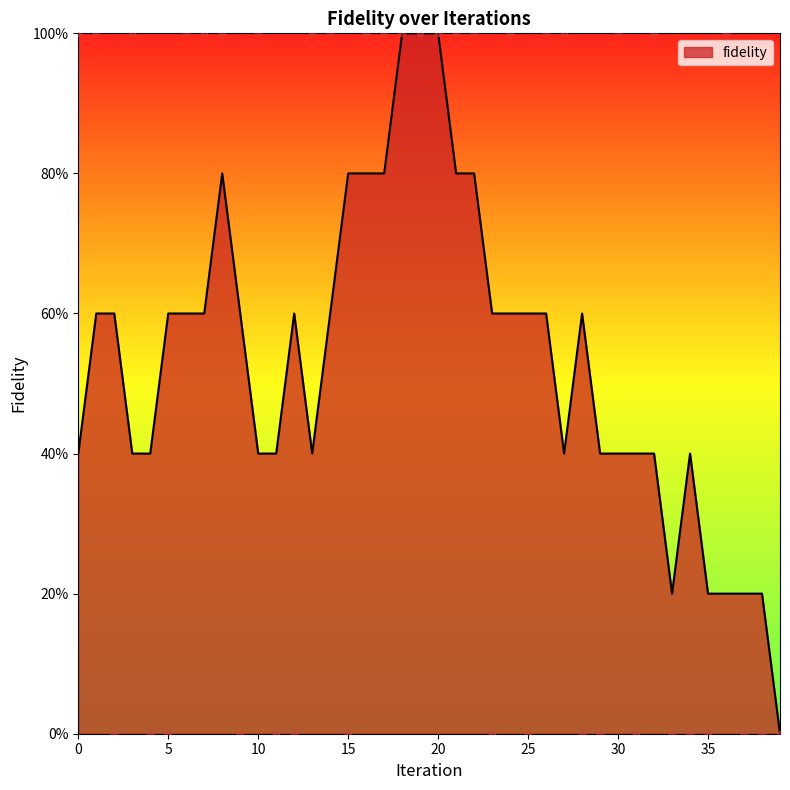

Which has a higher value, 34 or 14?

14